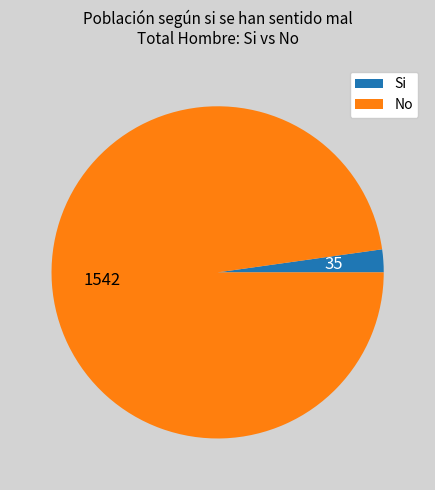

True or false: Si accounts for 2% of the total.

True